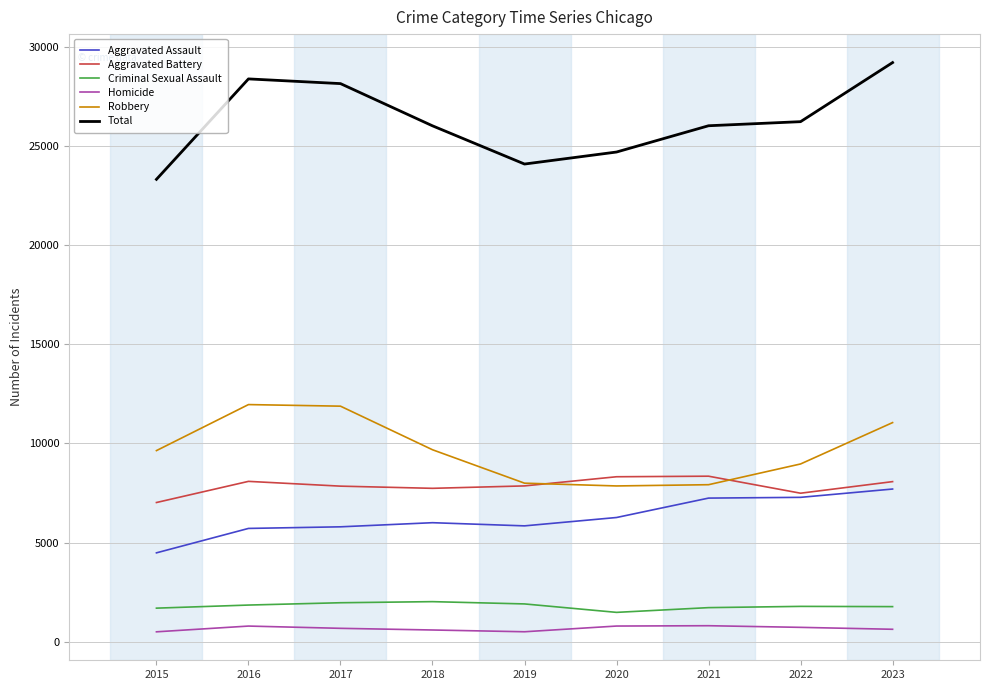

At which category is the sum across all series the highest?

2023